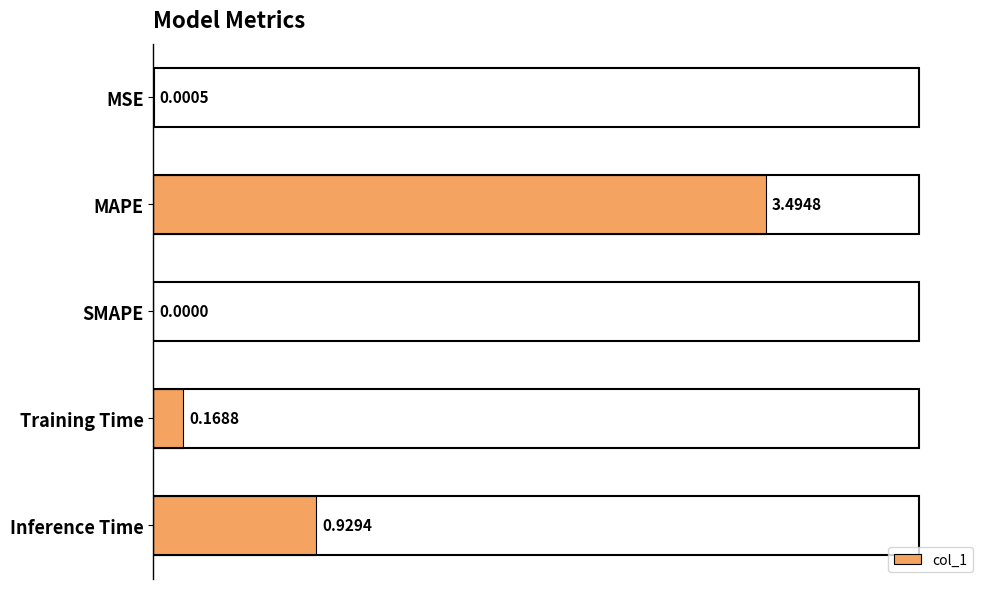

Which has a higher value, Training Time or Inference Time?

Inference Time